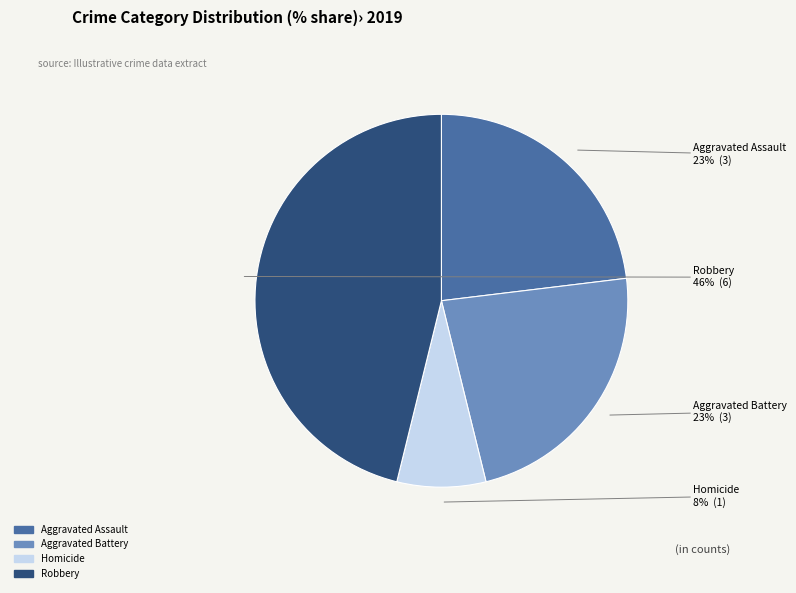

Is there a majority slice in this chart?

No